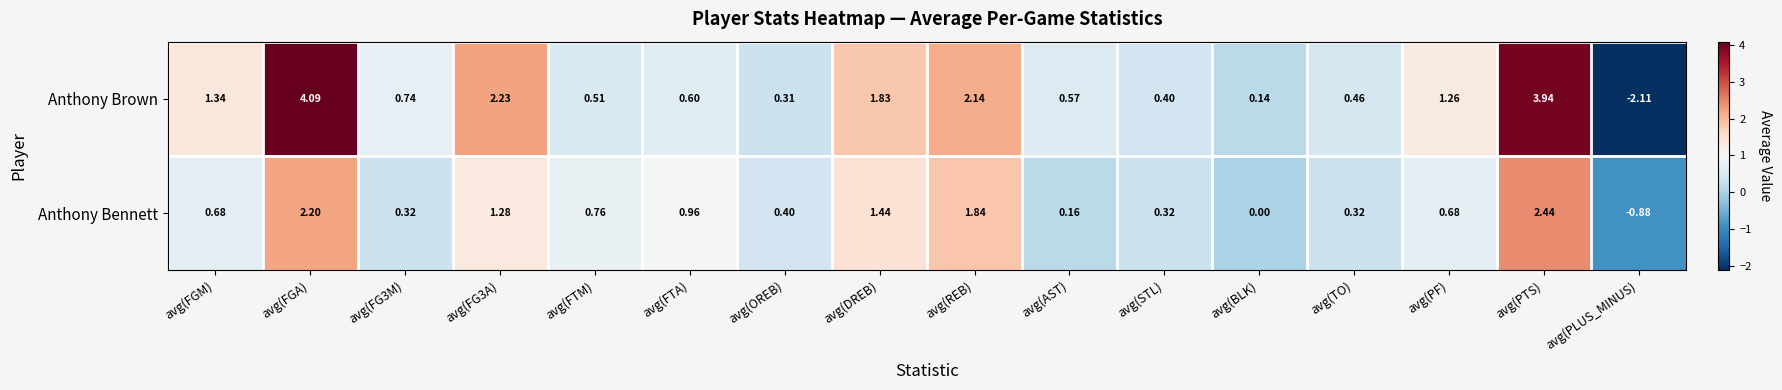

Which category has the highest value across all series?

avg(FGA)